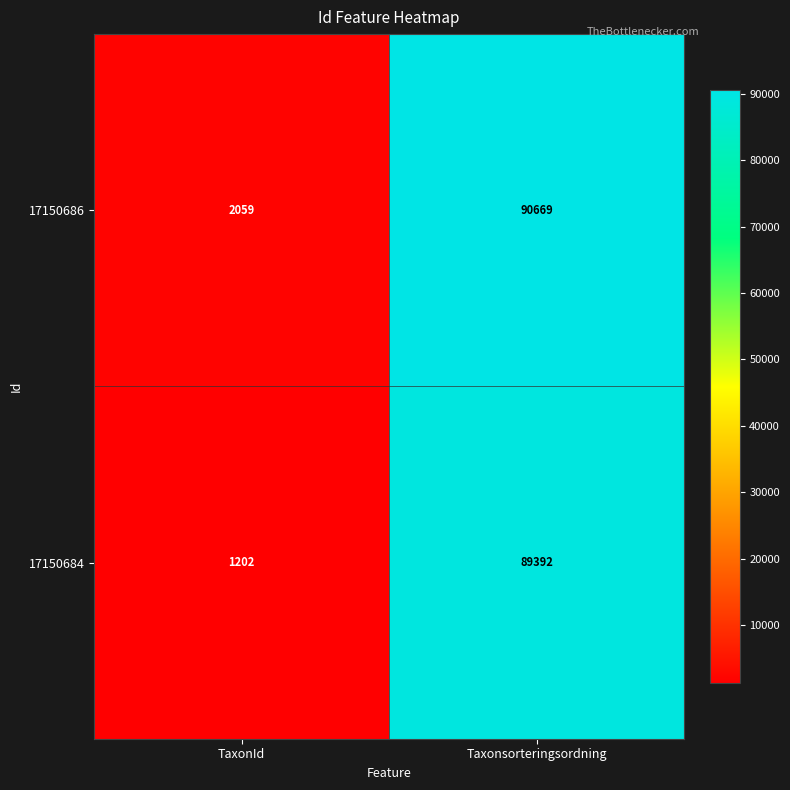

Where is 17150684 nearest to the value 45297?

TaxonId